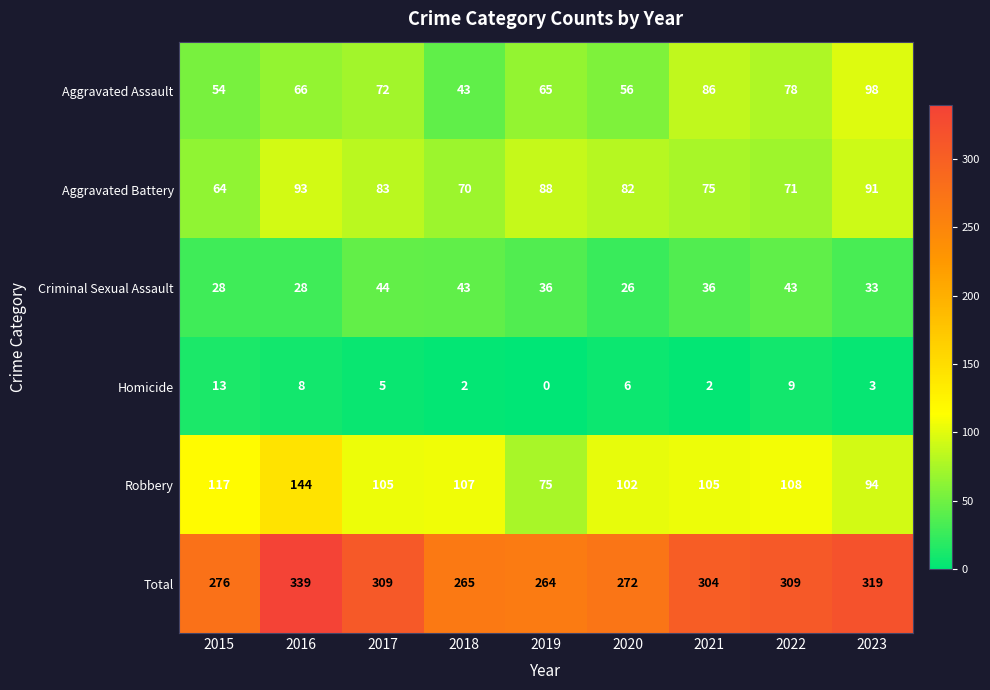

How many categories are shown in the chart?

9